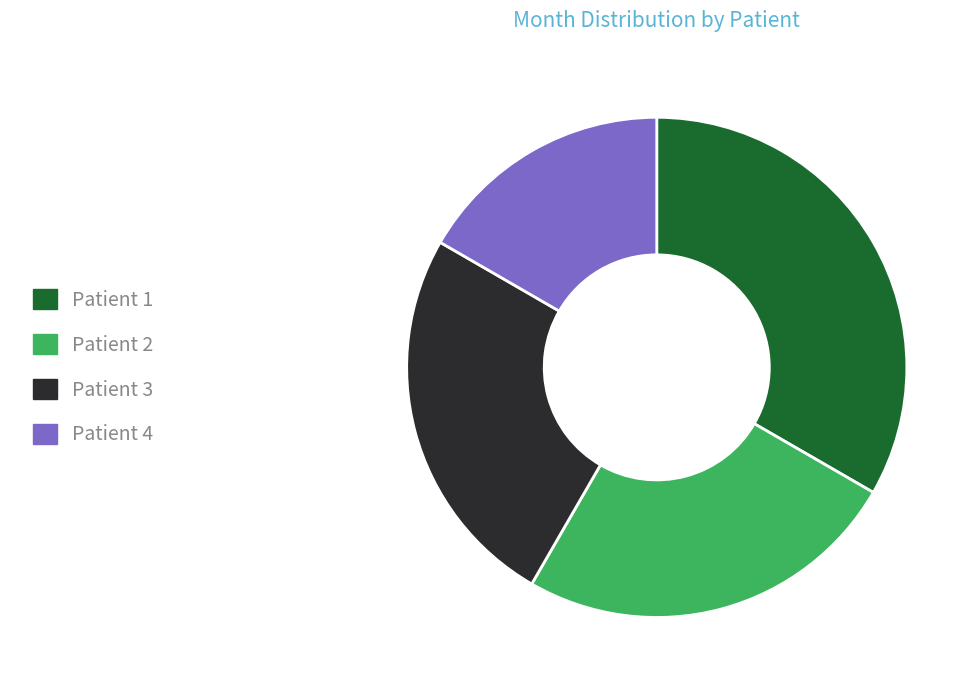

Is there any slice that represents more than half of the pie?

No